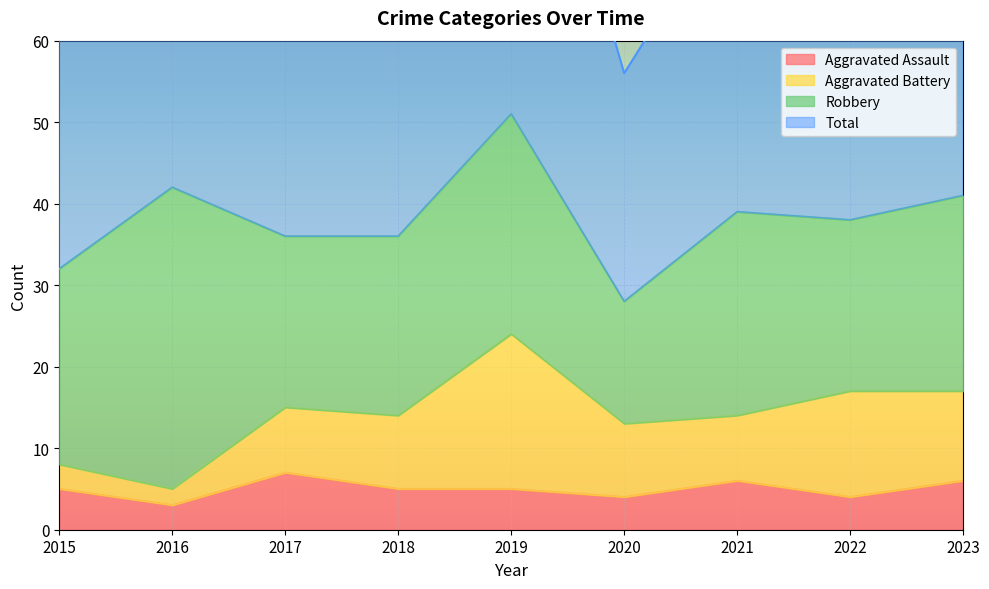

Which has a higher value, 2016 or 2015?

2015